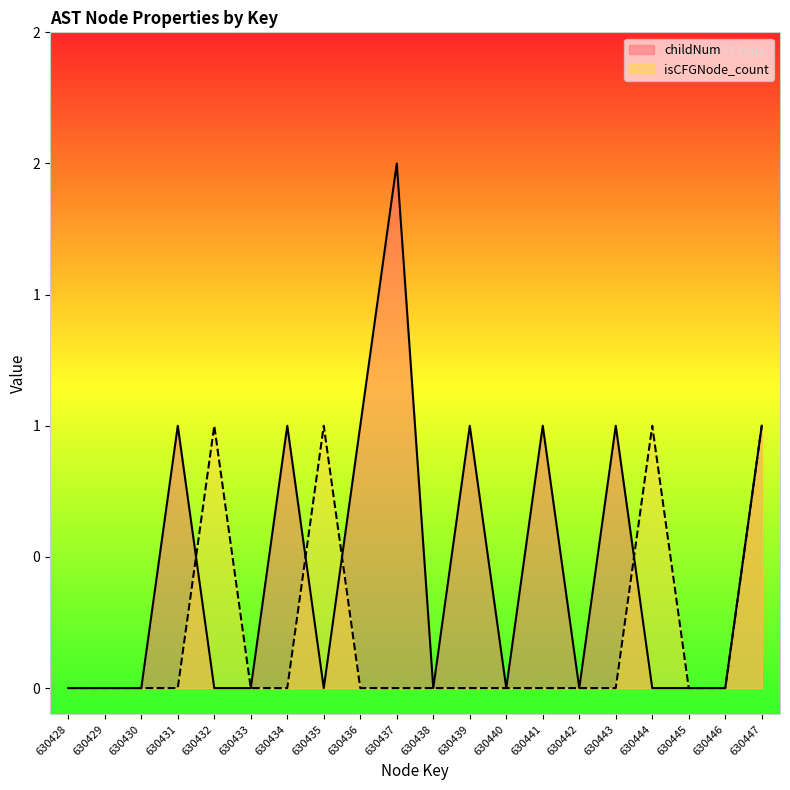

Count the number of data series in this chart.

2